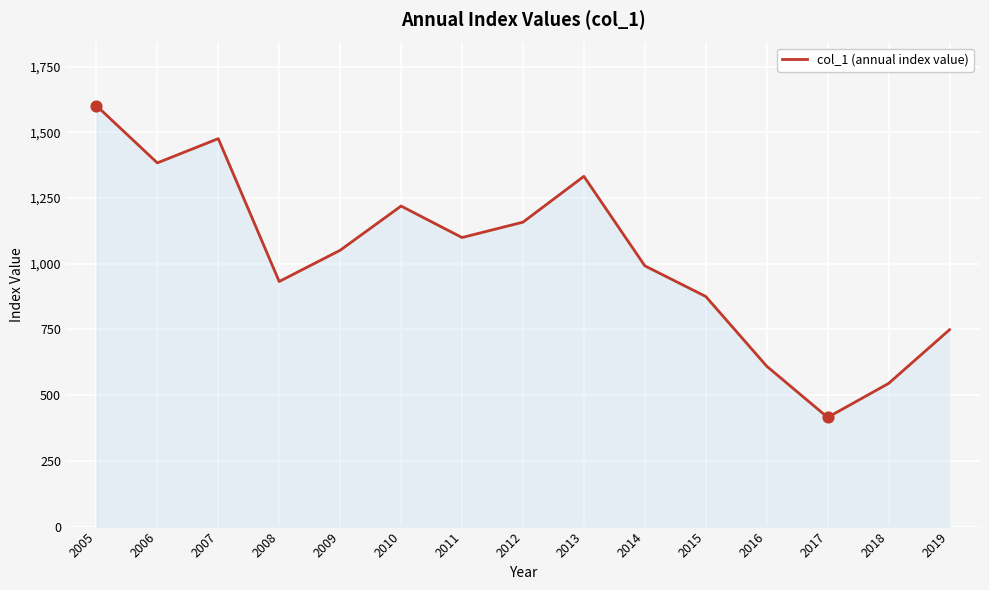

Between 2008 and 2013, which is larger?

2013